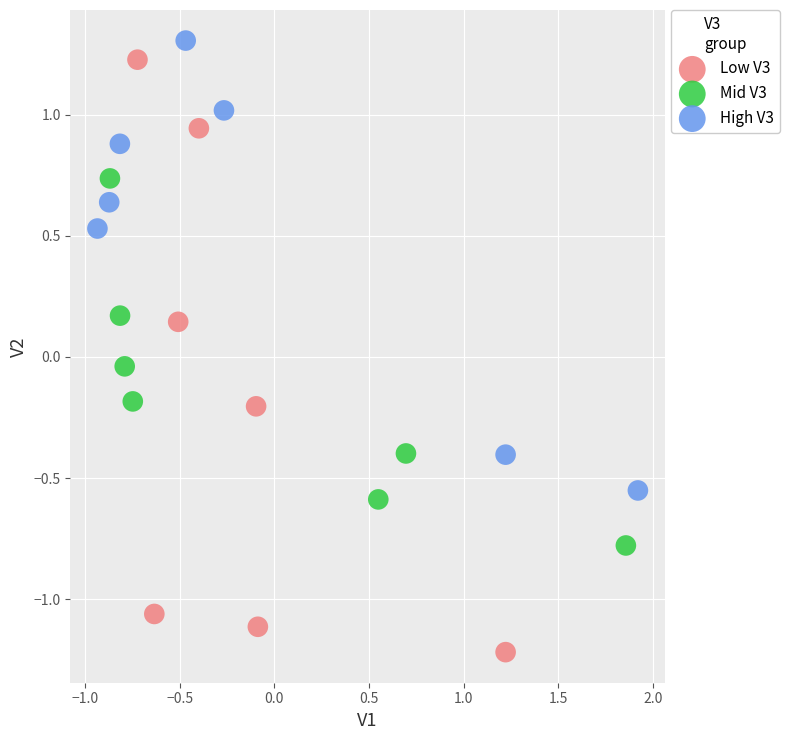

Which series reaches the minimum Y coordinate?

Low V3